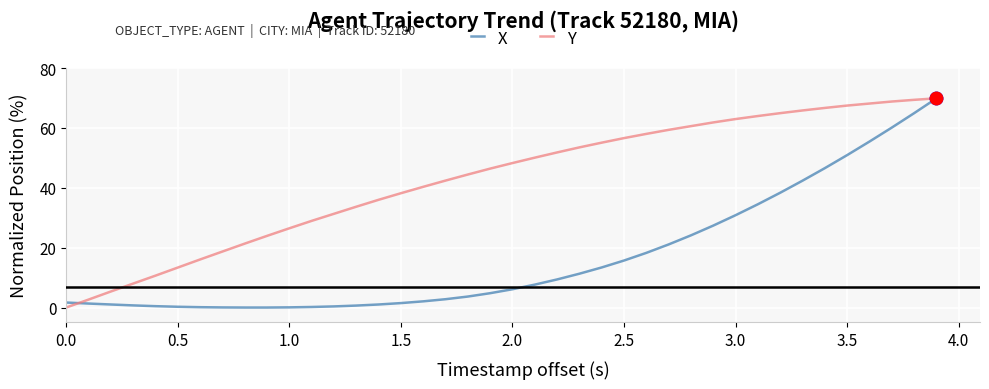

How many lines are shown in the chart?

2